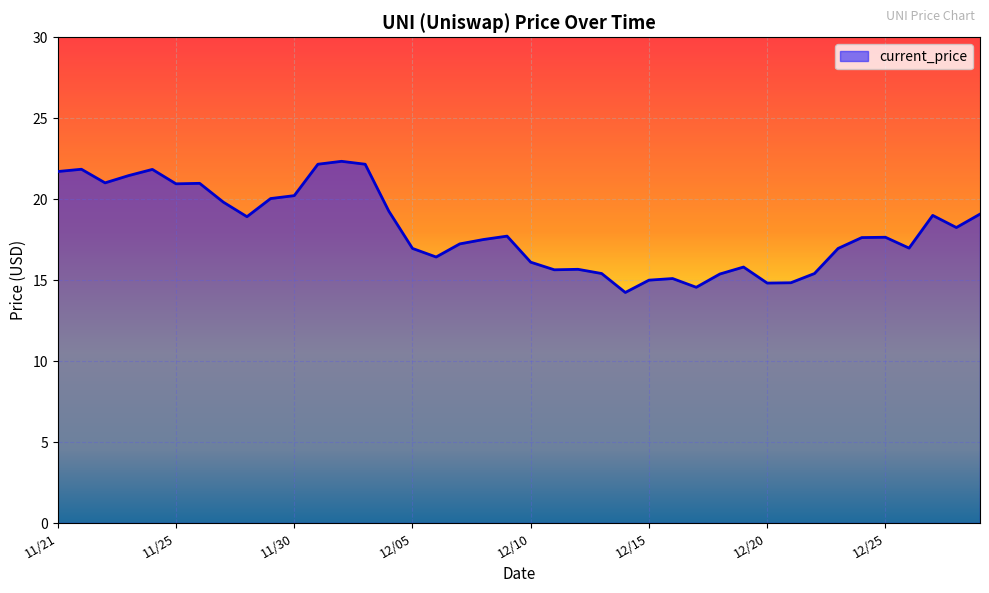

What is the minimum value shown in the chart?

14.2